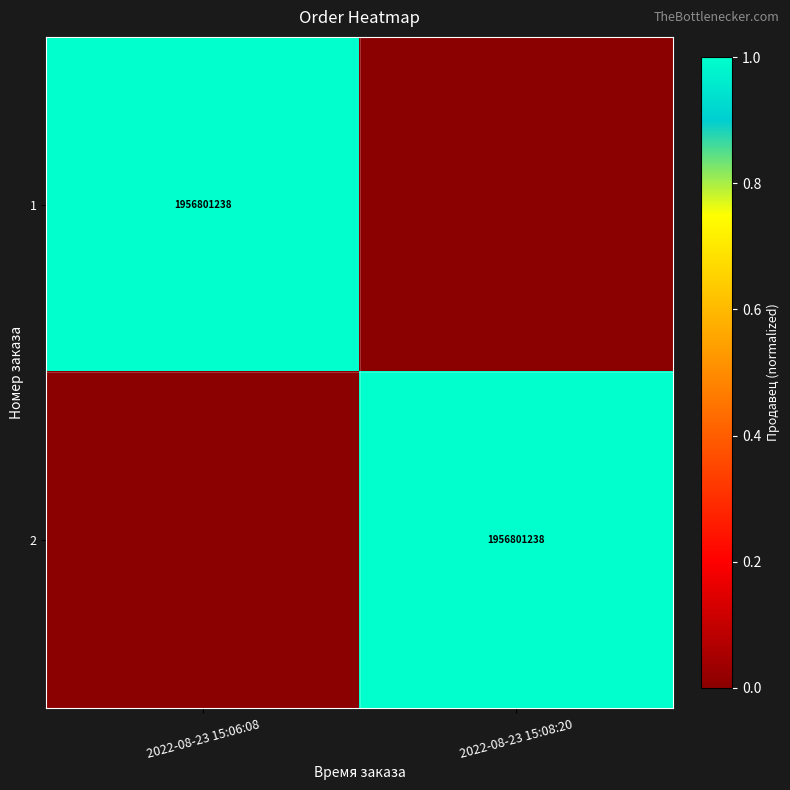

The 1 series shows 803336325 at 2022-08-23 15:06:08. True or false?

False